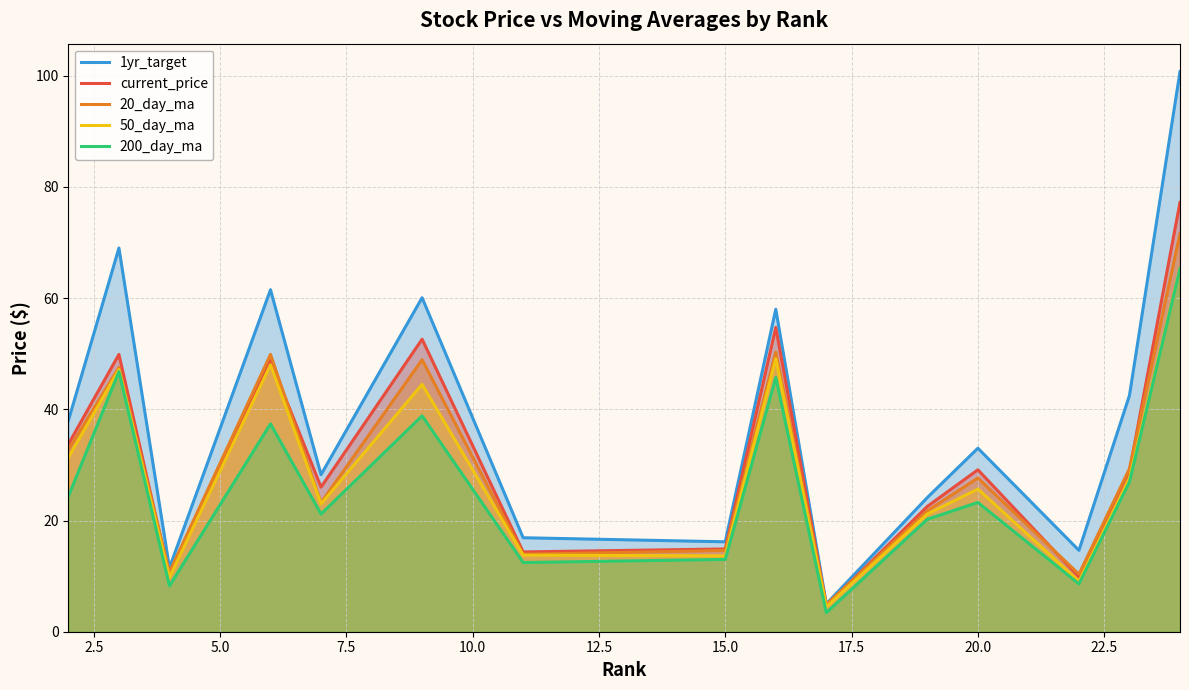

What is the value of the current_price point at the 13th from the left?

9.8